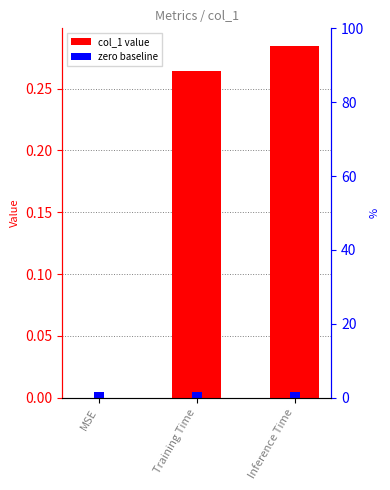

Reading left to right, what are all the values shown in this chart?

0.0	0.3	0.3